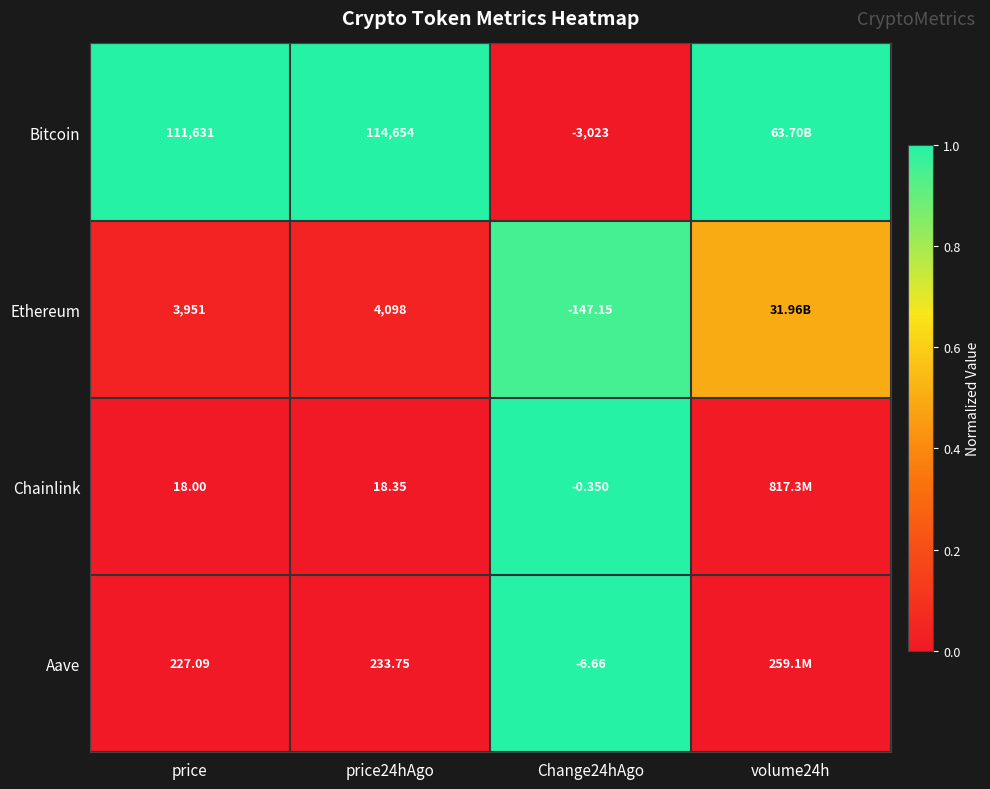

Is the value of Ethereum at Change24hAgo greater than the value of Aave at Change24hAgo?

No